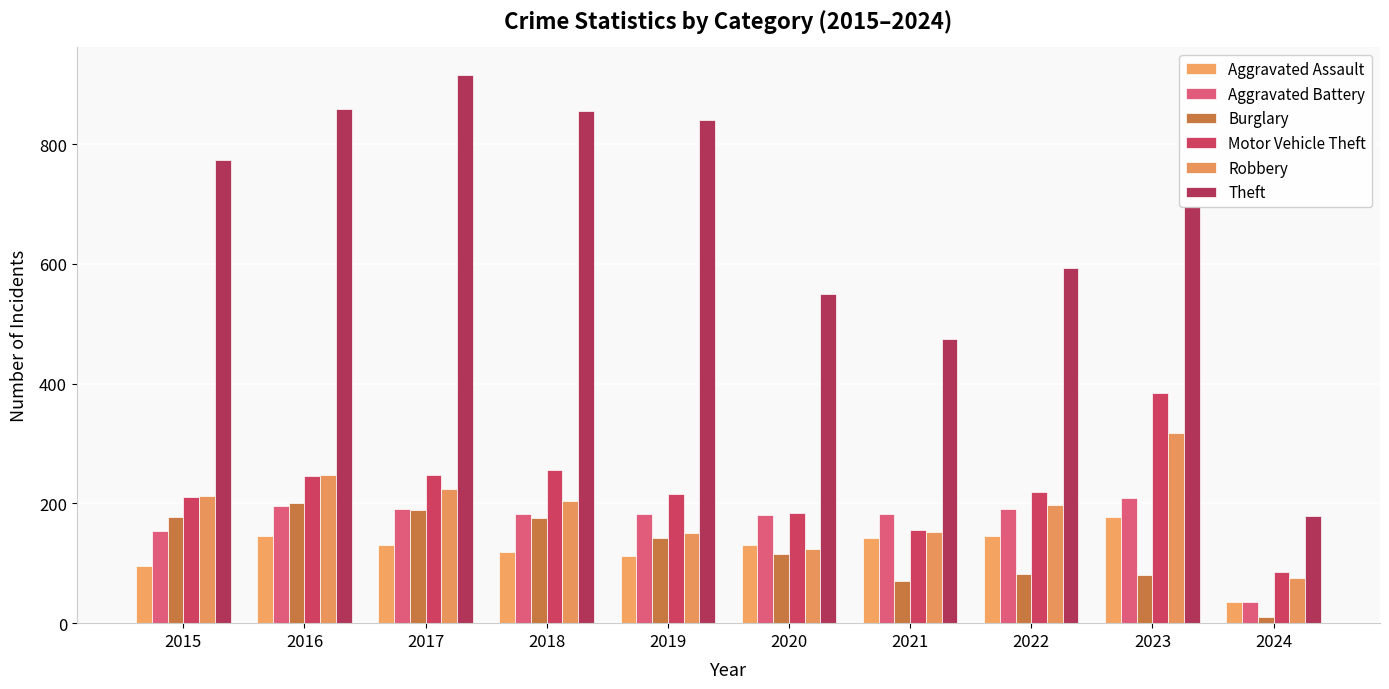

What is the total value across all series at 2018?

1794